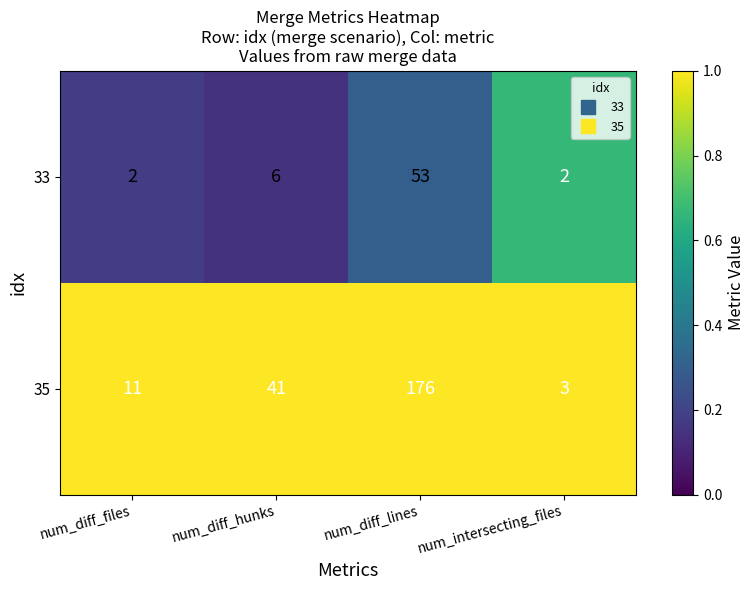

Which series has the widest spread of values?

35